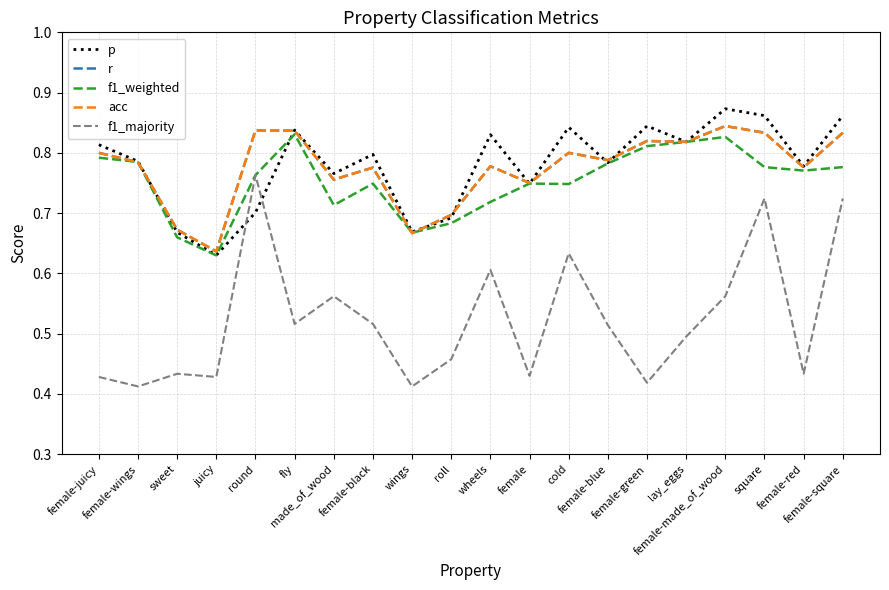

What is the label of the 7th point from the right?

female-blue